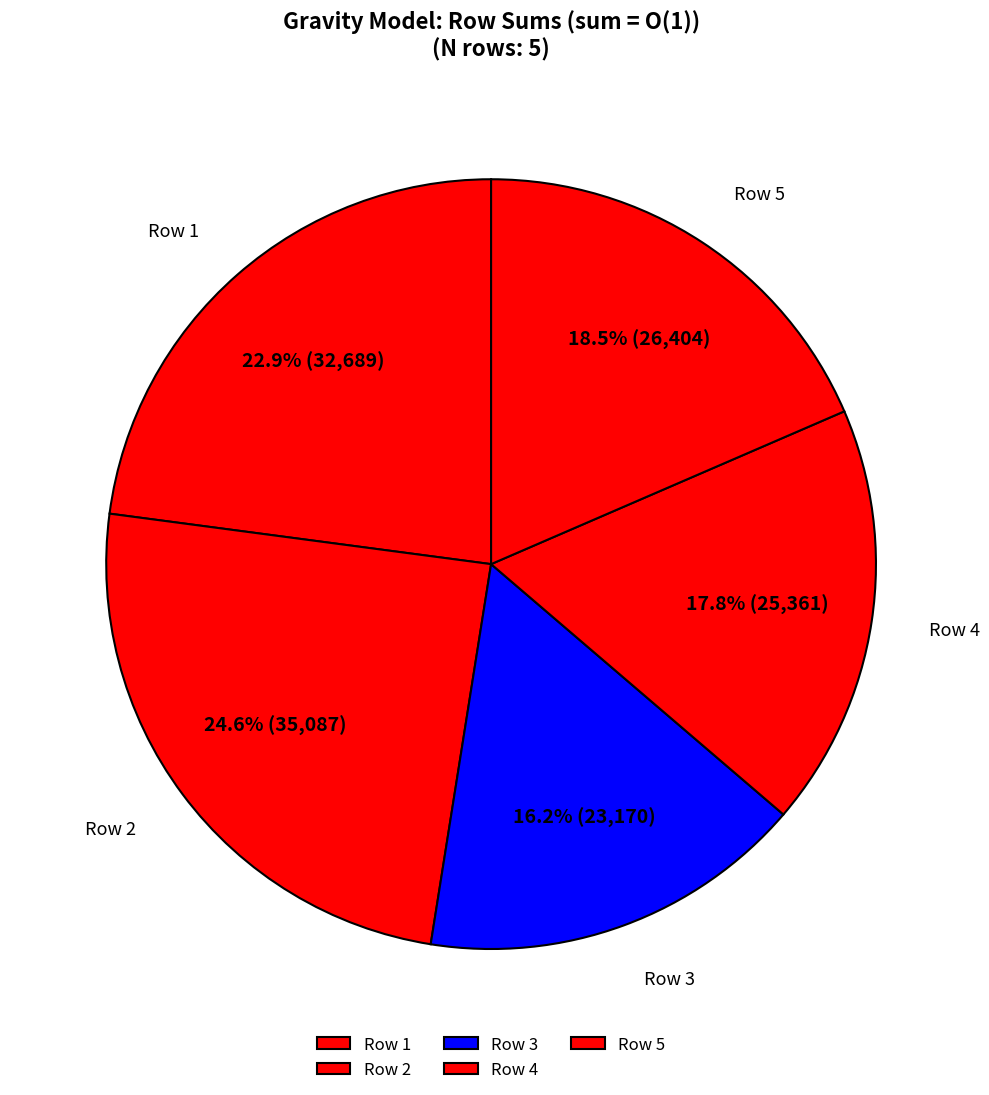

How many segments does this pie chart have?

5